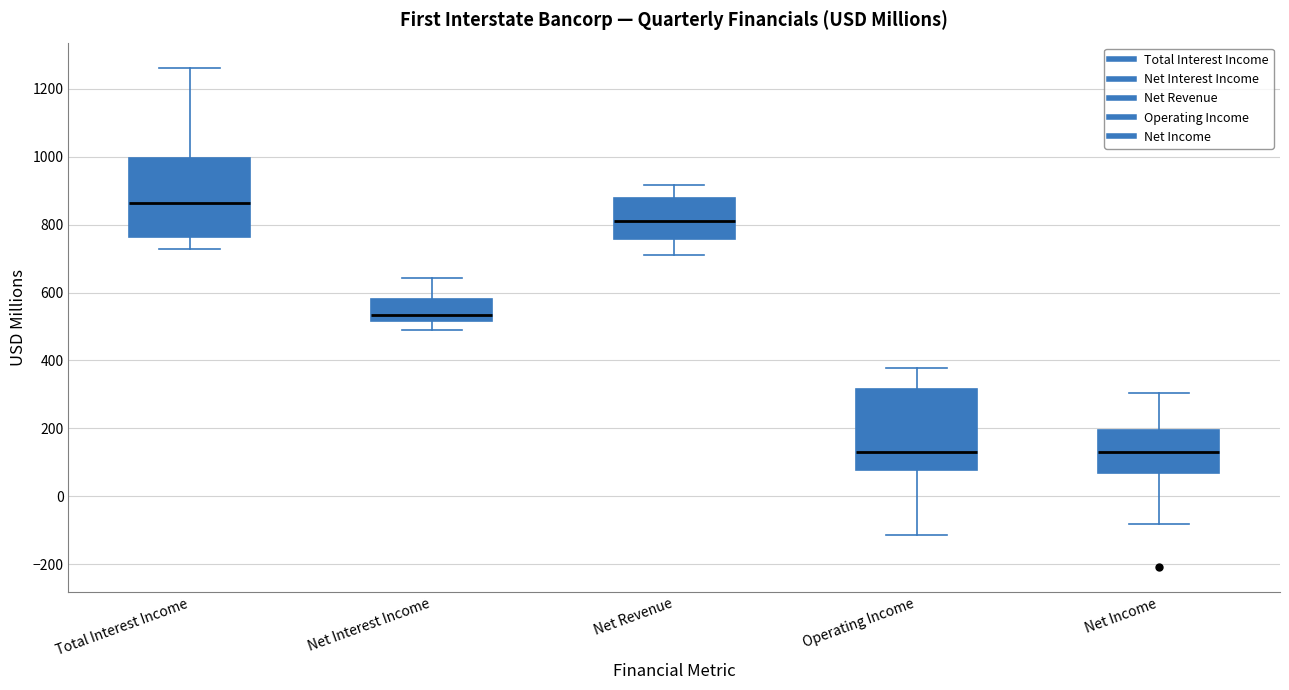

Where does the lower whisker of the box for Operating Income end on the y-axis? The values are not printed on the chart, so give them approximately, as read against the axis.

-120